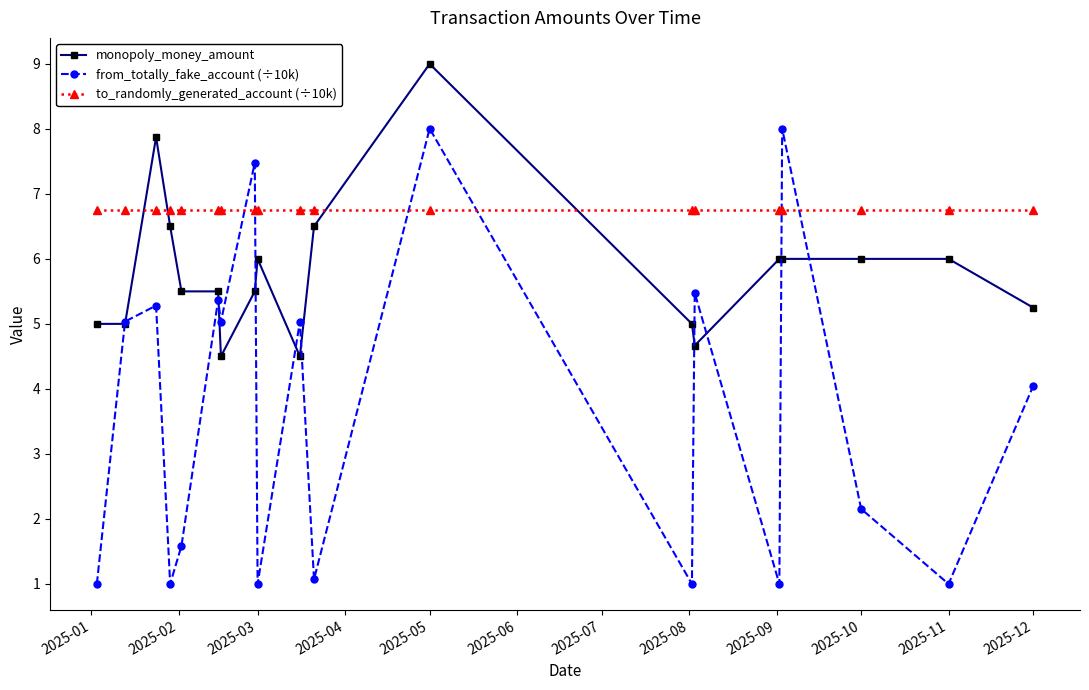

What is the value of the monopoly_money_amount point at the 17th from the left?

6.0